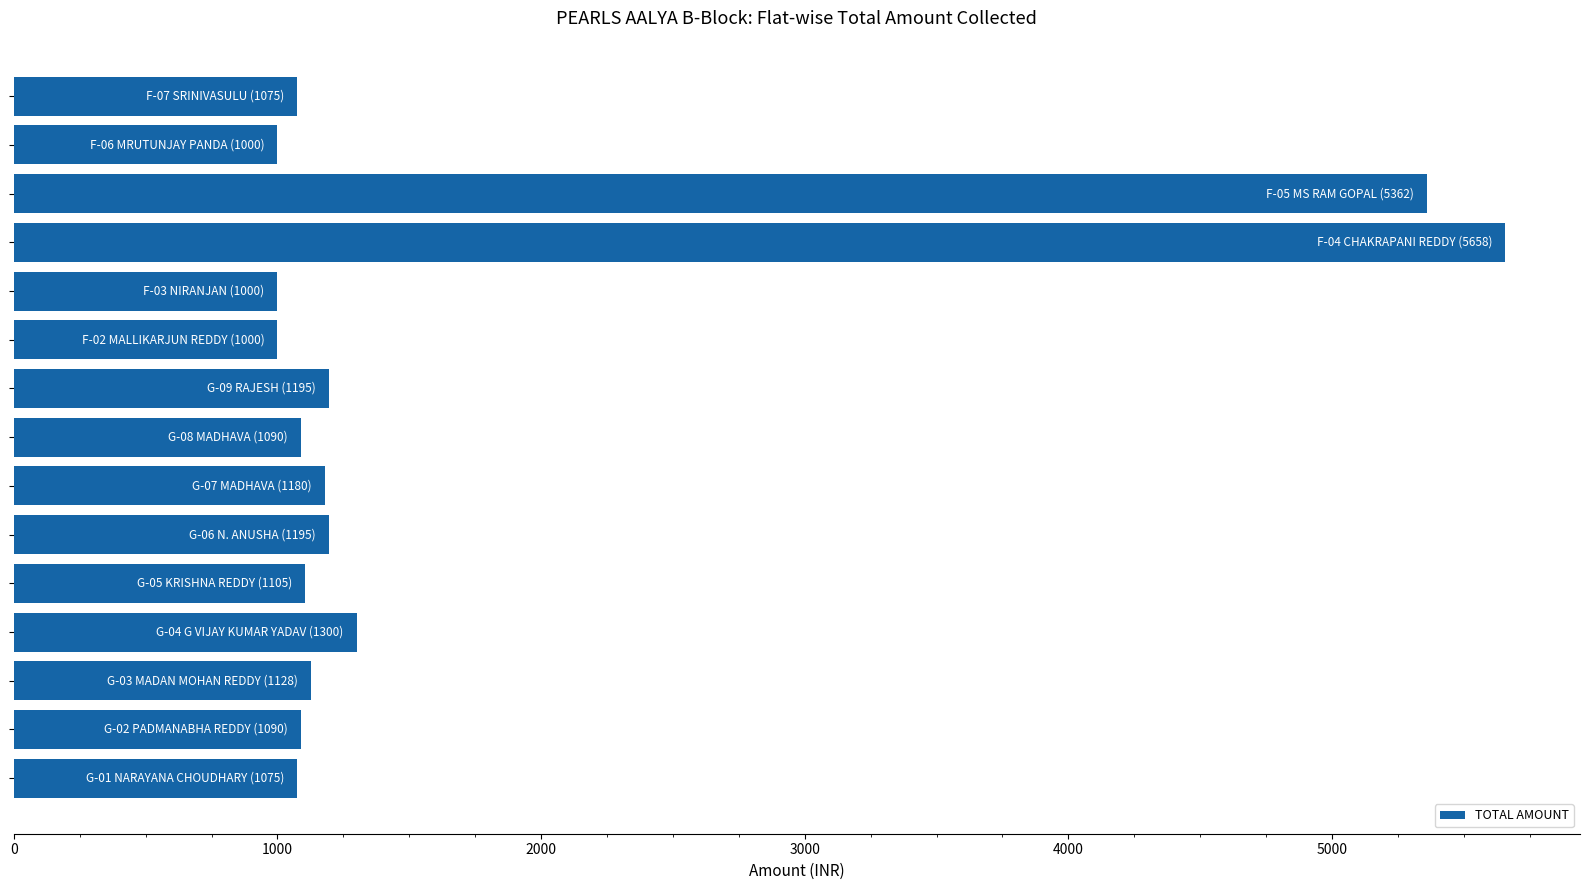

What is the greatest value displayed?

5658